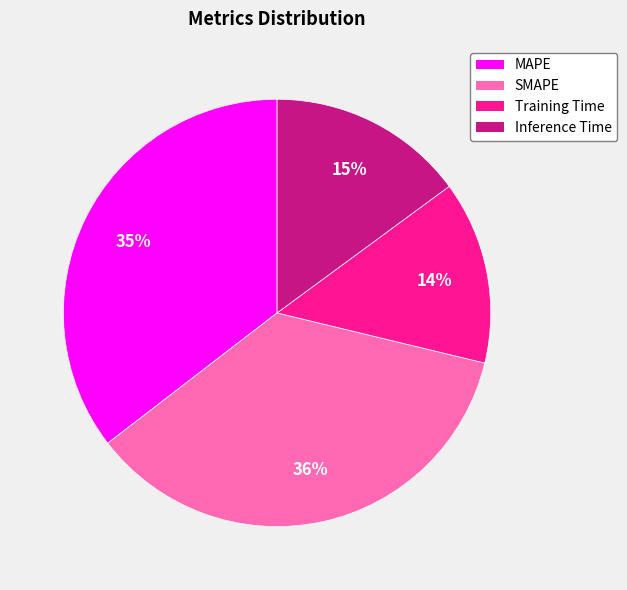

To the nearest percent, what is the difference between the Inference Time and SMAPE slice percentages?

21%